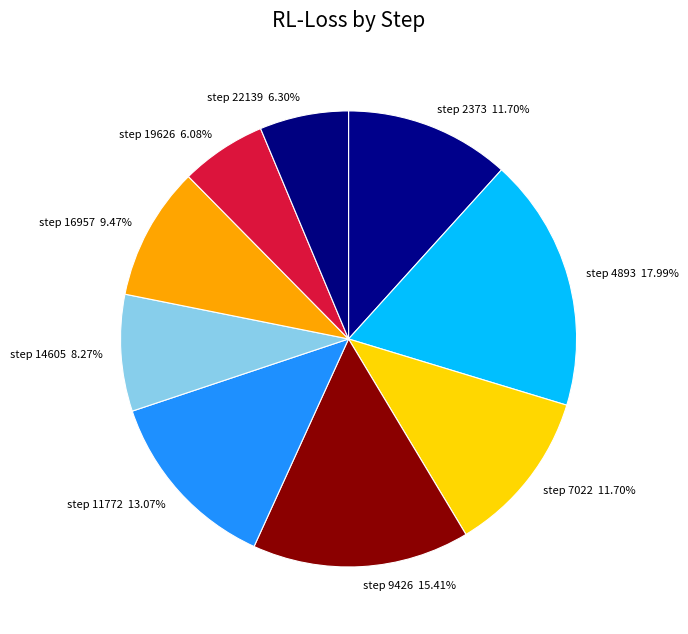

To the nearest percent, what is the average slice percentage?

11%